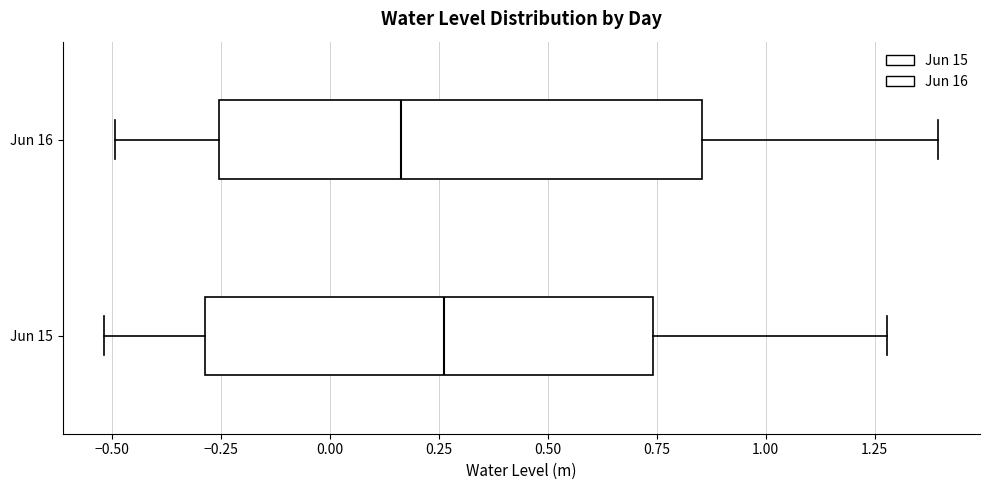

Where does the right whisker of the box for Jun 16 end on the x-axis? The values are not printed on the chart, so give them approximately, as read against the axis.

1.40